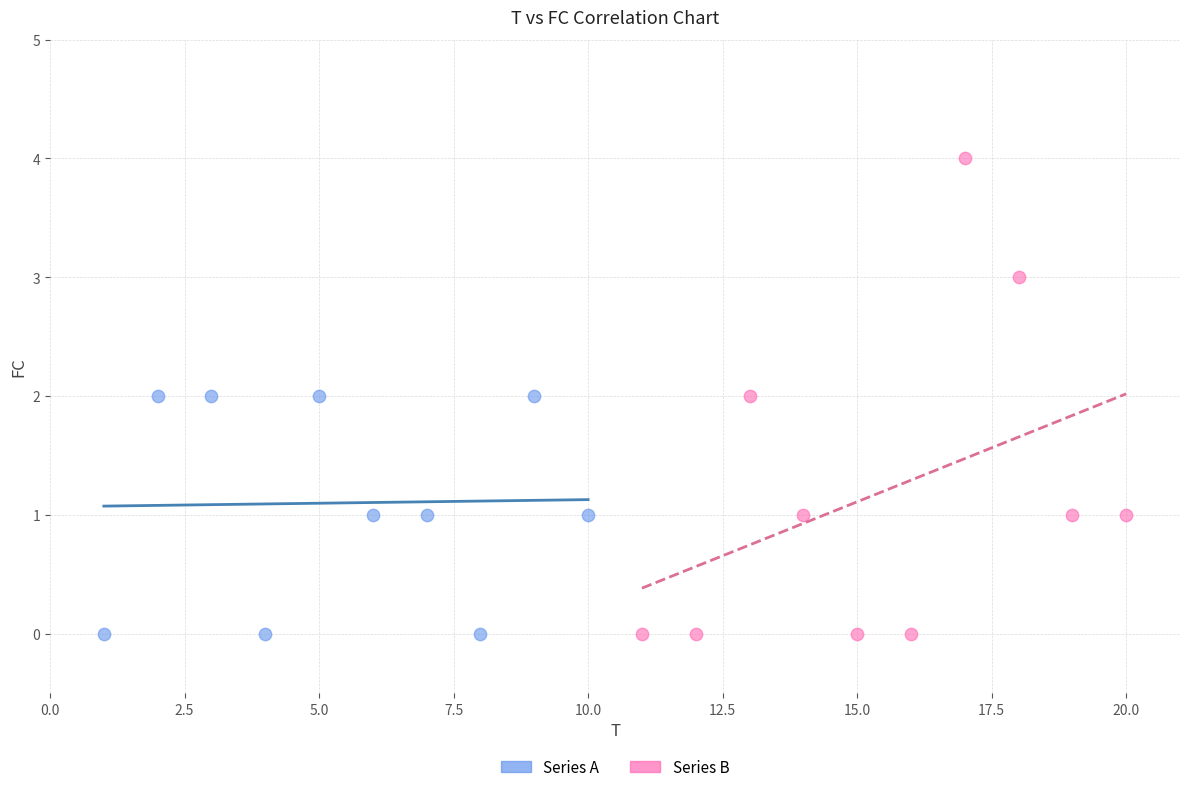

What are all the series names shown in the legend?

Series A, Series B